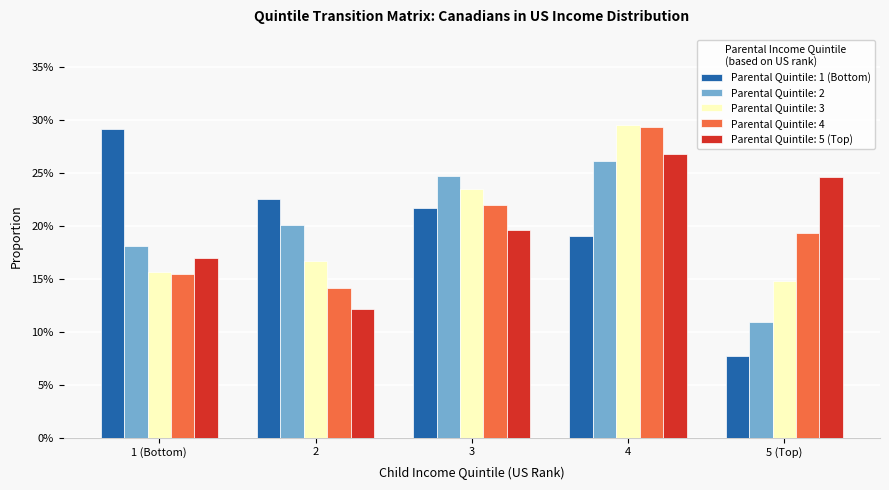

Rank the series by their maximum value, from lowest to highest.

2, 5 (Top), 1 (Bottom), 4, 3